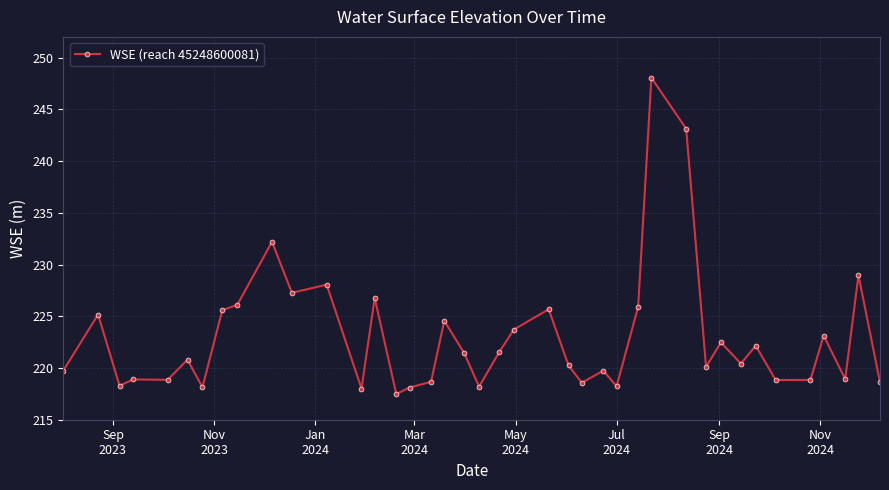

Count the number of categories in the chart.

40